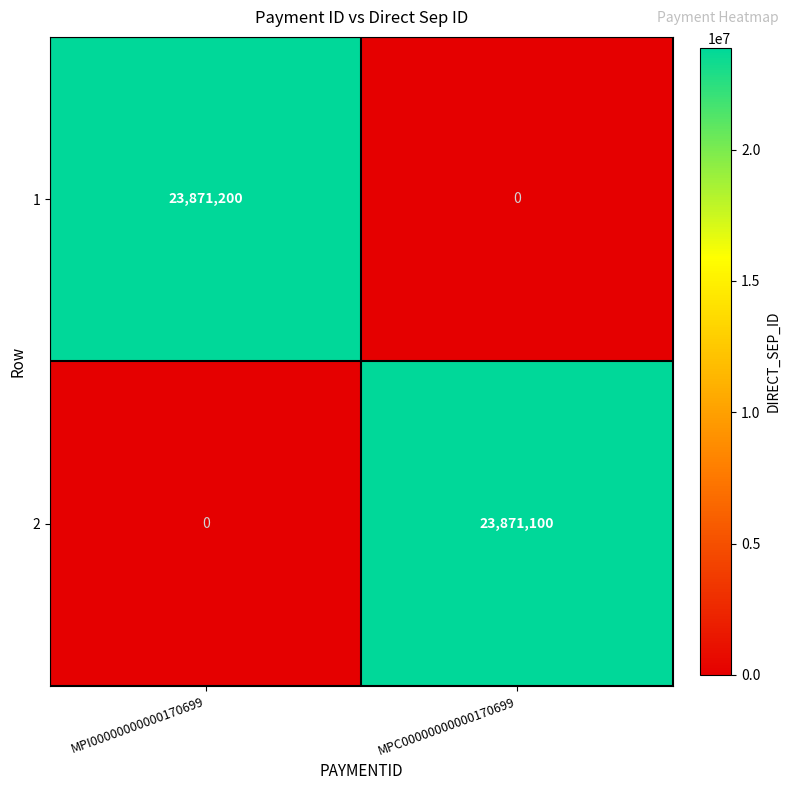

Where is 2 nearest to the value 11935550?

MPI00000000000170699